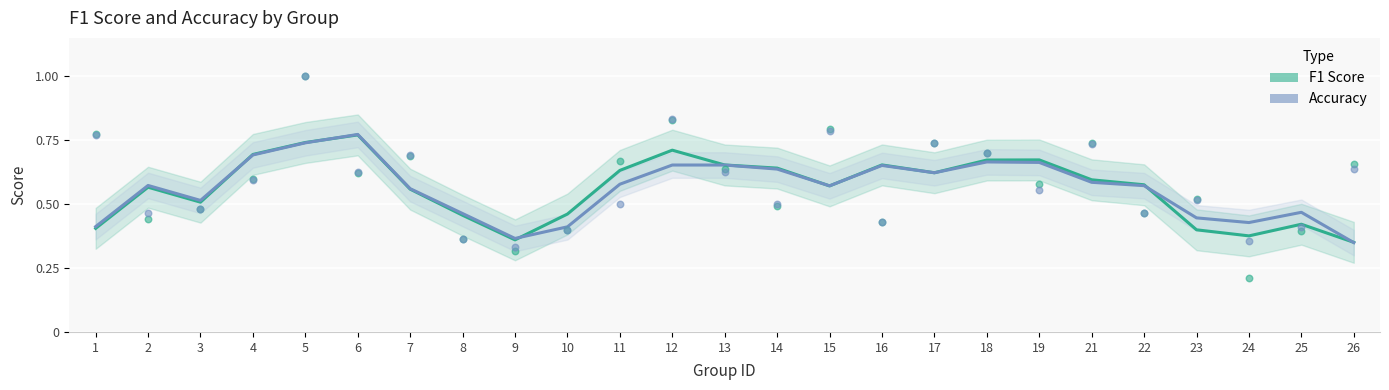

Which series has the largest total across all categories?

F1 Score